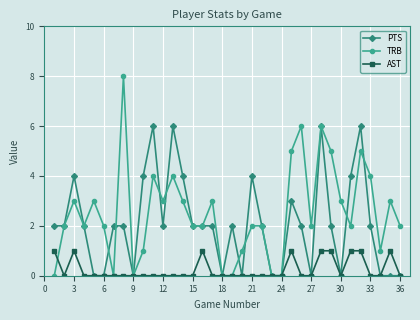

What is the value of the TRB point at the 11th from the left?

4